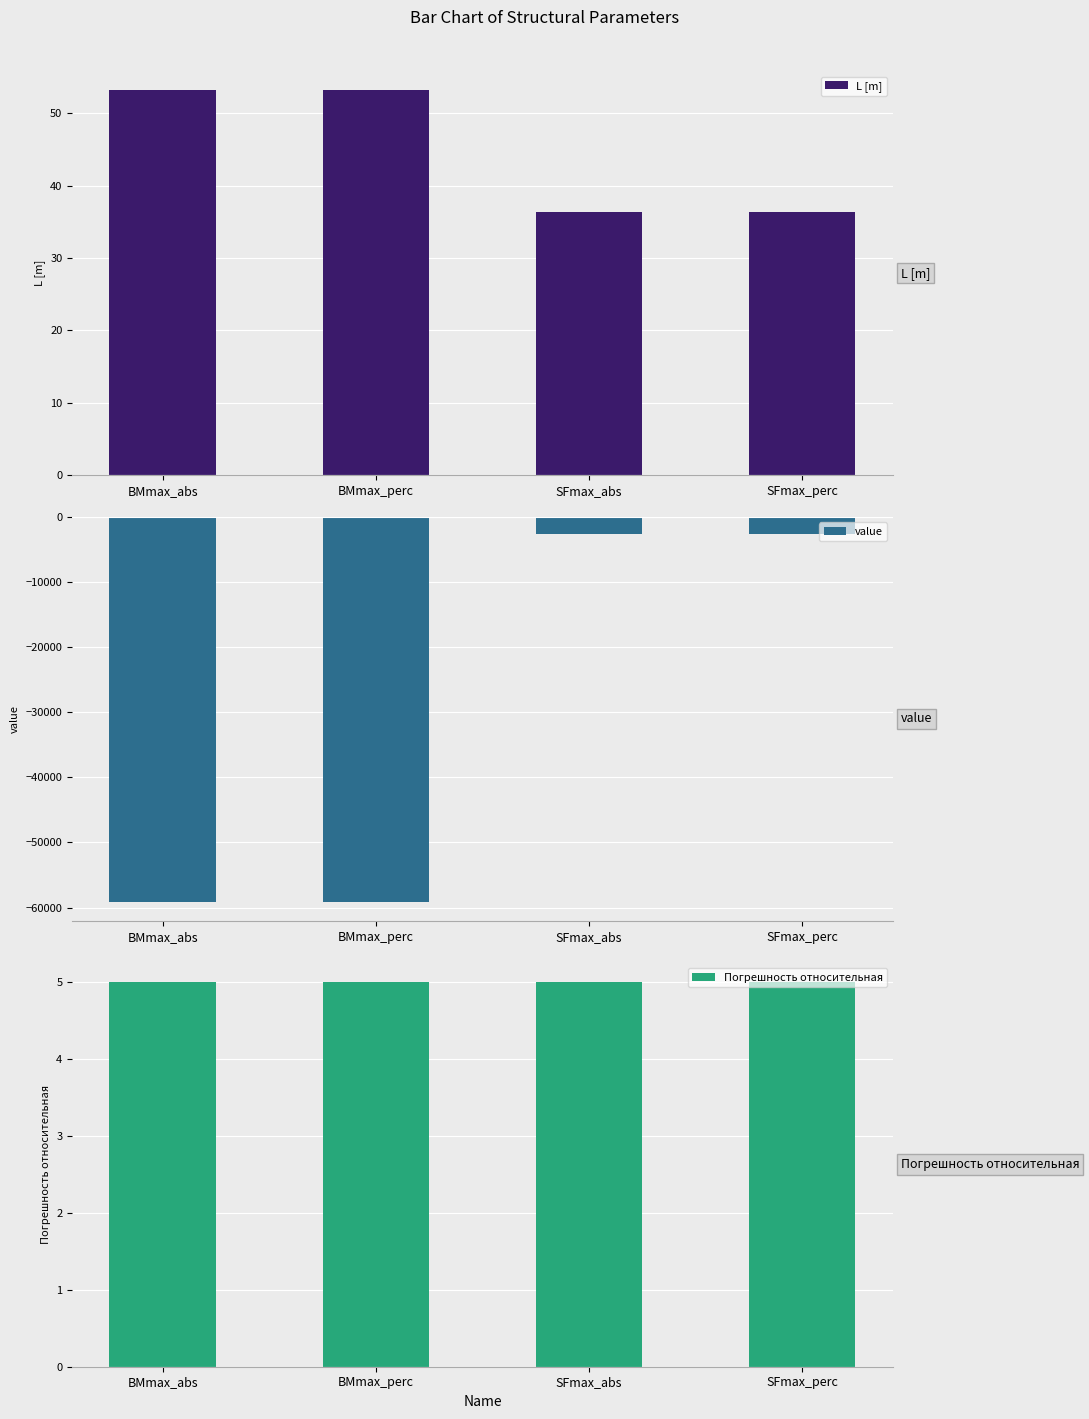

How many categories are shown in the chart?

4